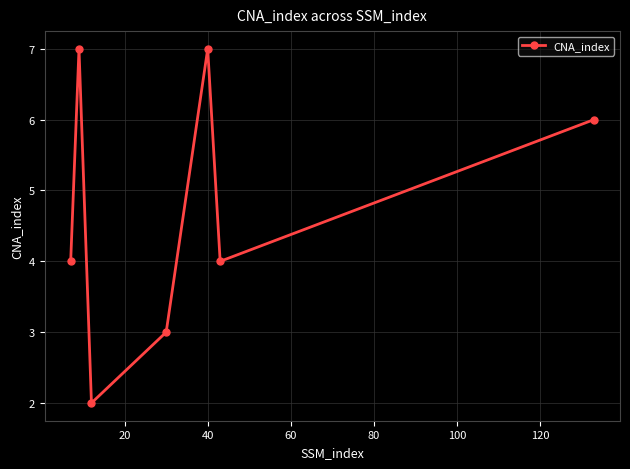

How many points are lower than both their immediate neighbors (excluding endpoints)?

2